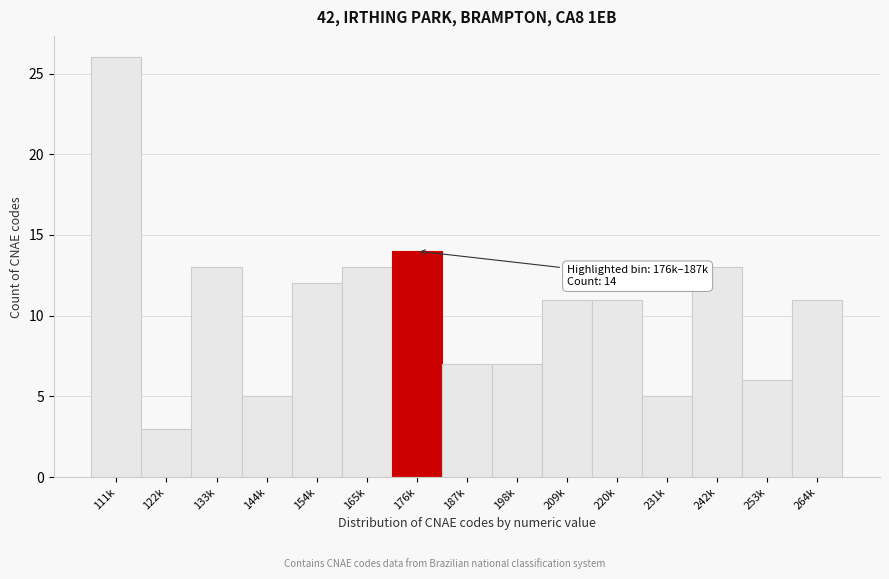

Reading left to right, list all the values displayed in this chart.

26	3	13	5	12	13	14	7	7	11	11	5	13	6	11